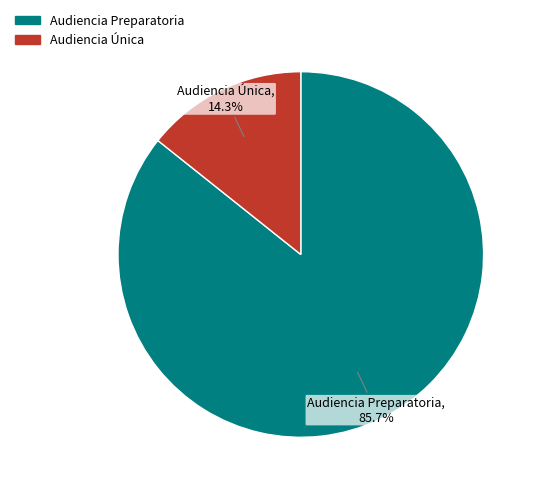

Which category has the smallest portion of the pie?

Audiencia Única